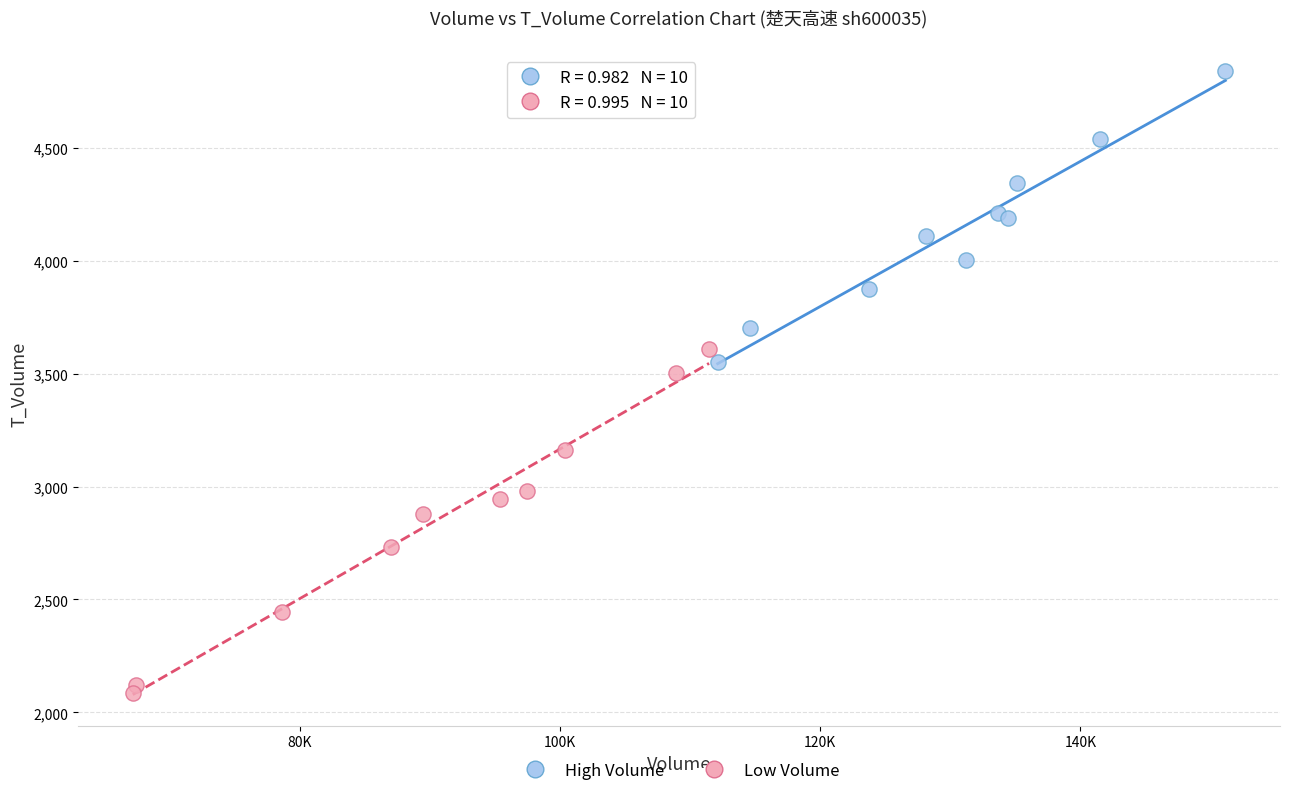

Which series contains the highest Y value?

High Volume